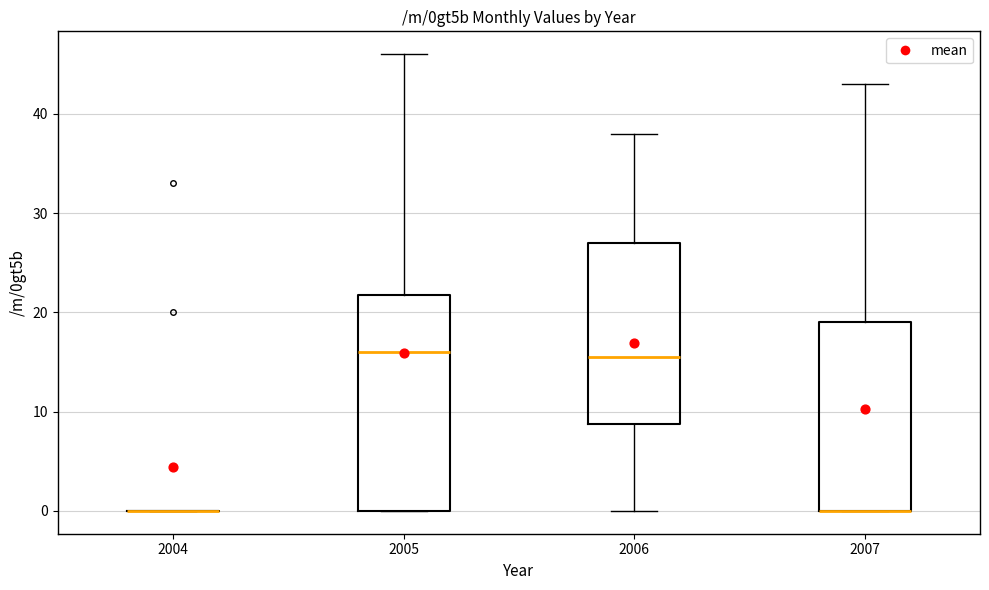

Reading left to right, read every box against the y-axis: the position of its median line, the range the box covers, and the ends of its whiskers. The values are not printed on the chart, so give them approximately, as read against the axis.

2004: box collapsed to a line at 0, whiskers 0 to 0
2005: median 16, box 0 to 22, whiskers 0 to 46
2006: median 16, box 9 to 27, whiskers 0 to 38
2007: median 0 (drawn on the box's lower edge), box 0 to 19, whiskers 0 to 43